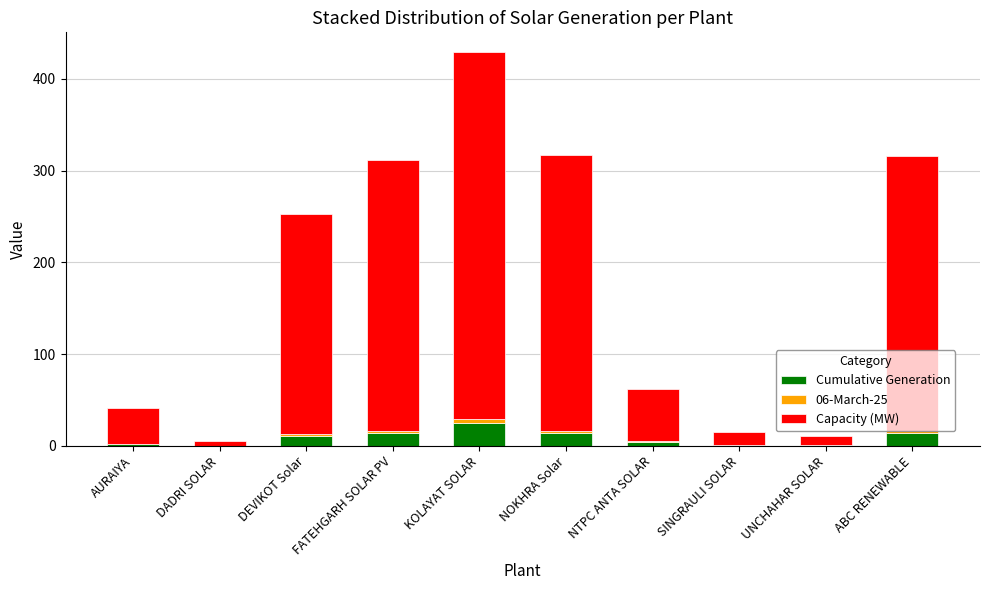

At which category is the sum across all series the highest?

KOLAYAT SOLAR